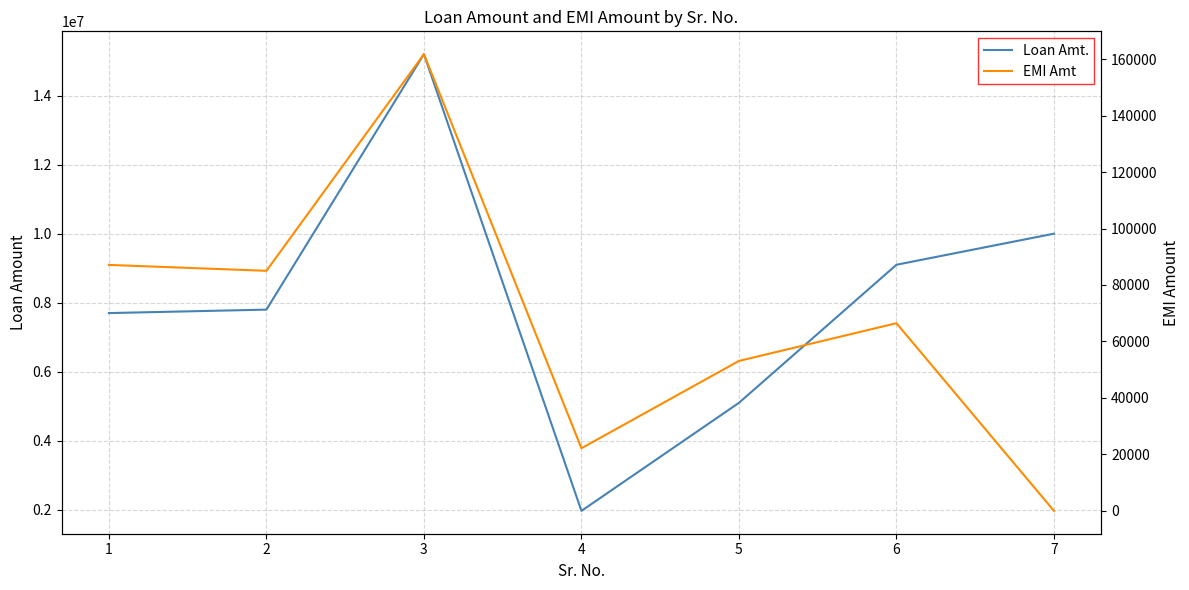

What is the sum of the Loan Amt. values at 1 and 6?

16800000